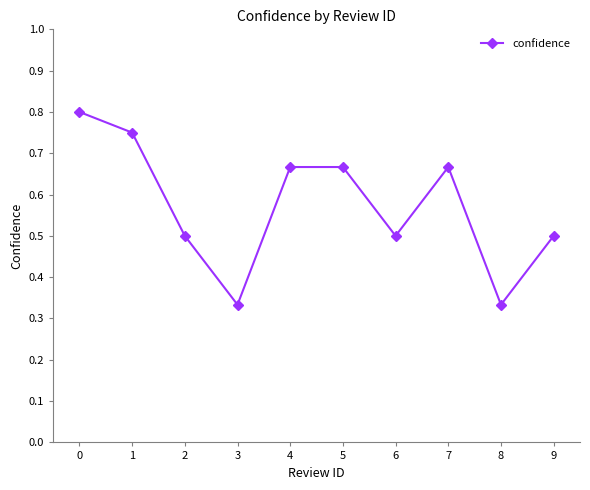

Is it true that the value at 0 is 0.4?

False